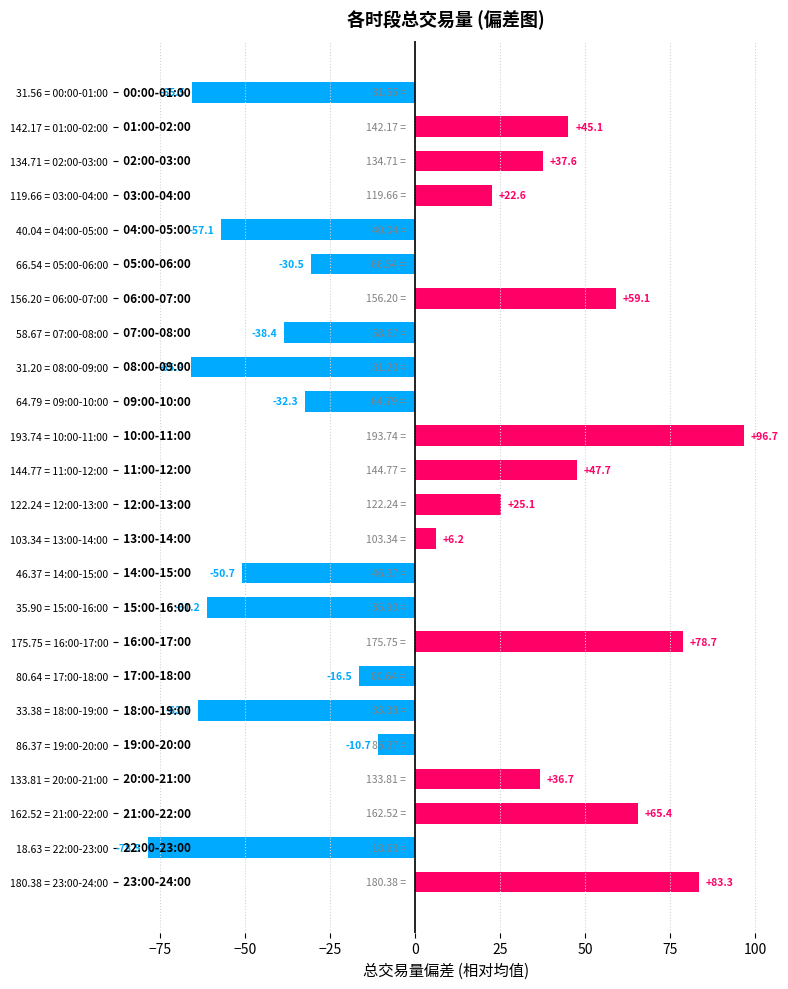

How many values are below 6?

12